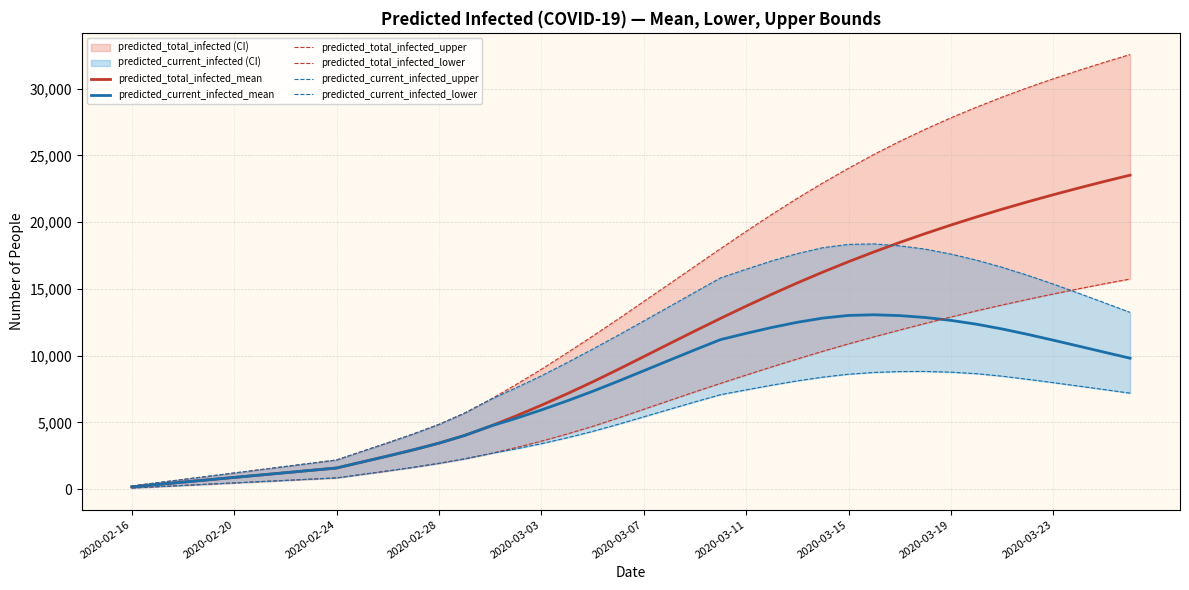

What is the sum of all predicted_current_infected_upper values?

409864